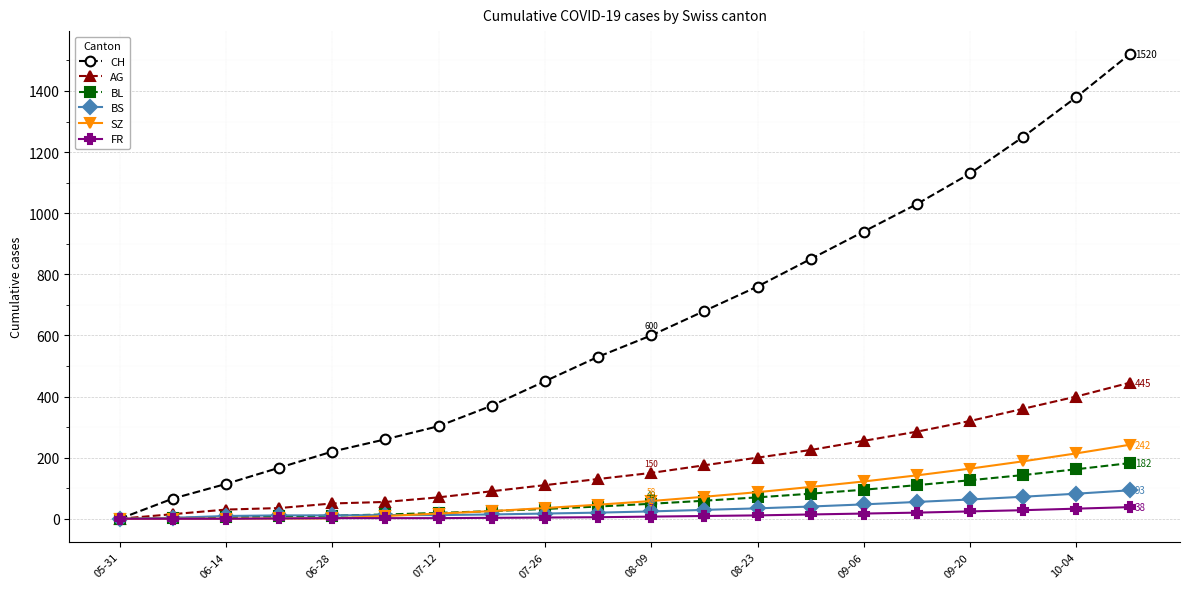

Which series has the largest total across all categories?

CH